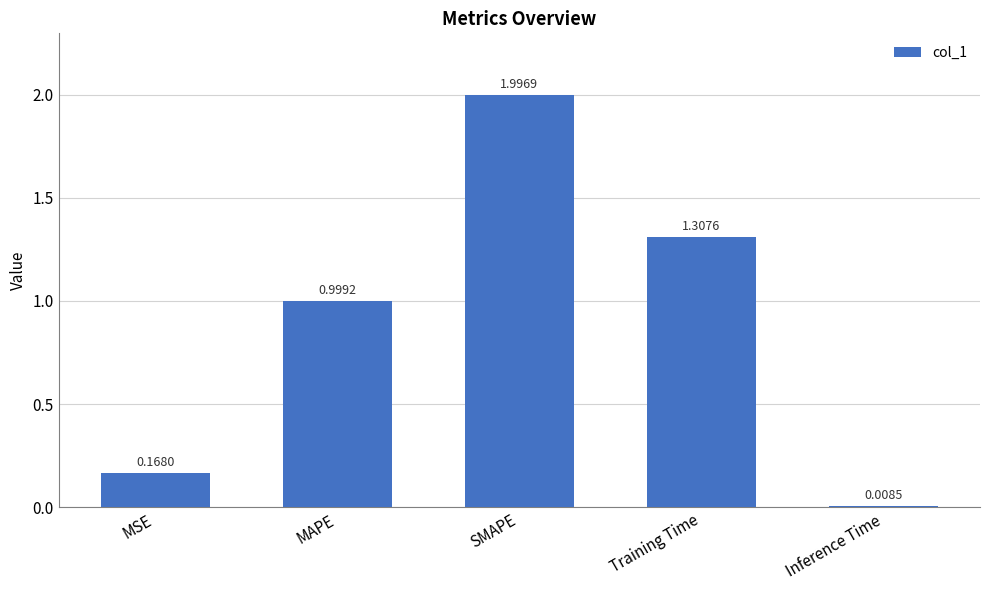

What is the label of the 5th bar from the left?

Inference Time